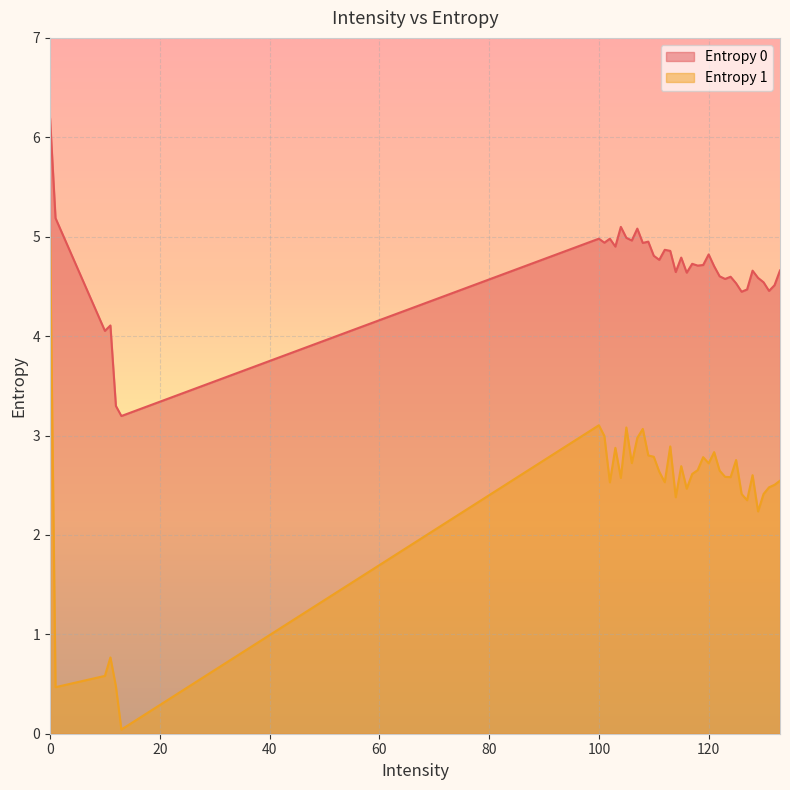

What is the maximum value shown in the chart?

6.2